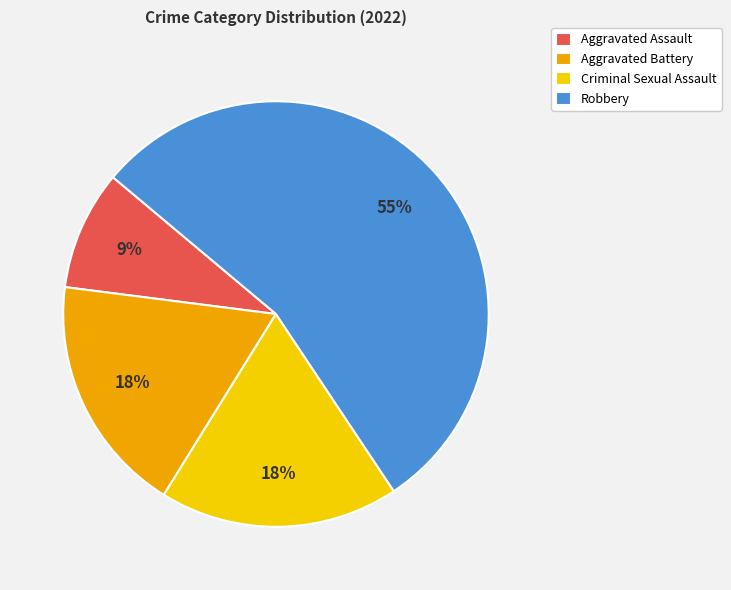

Is it true that Aggravated Battery is 18% of the pie?

True